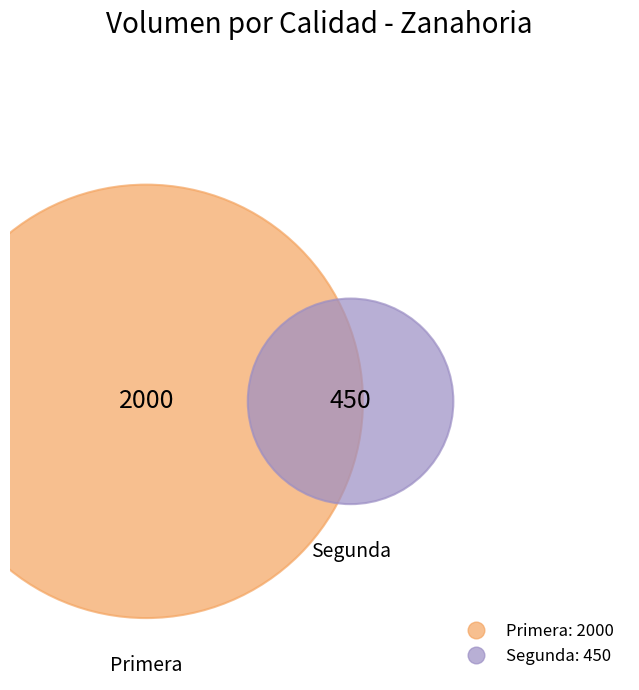

Which slice is the smallest?

Segunda